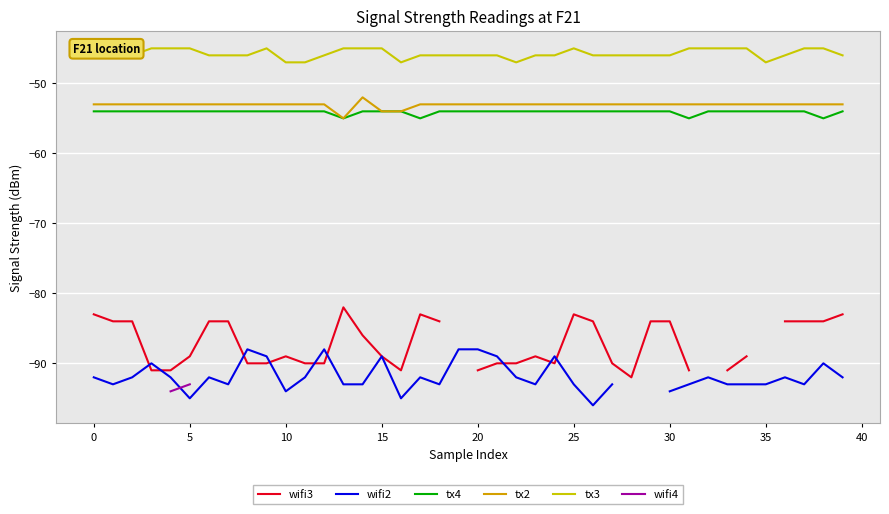

Is the value of tx3 at 14 greater than the value of wifi4 at 19?

No